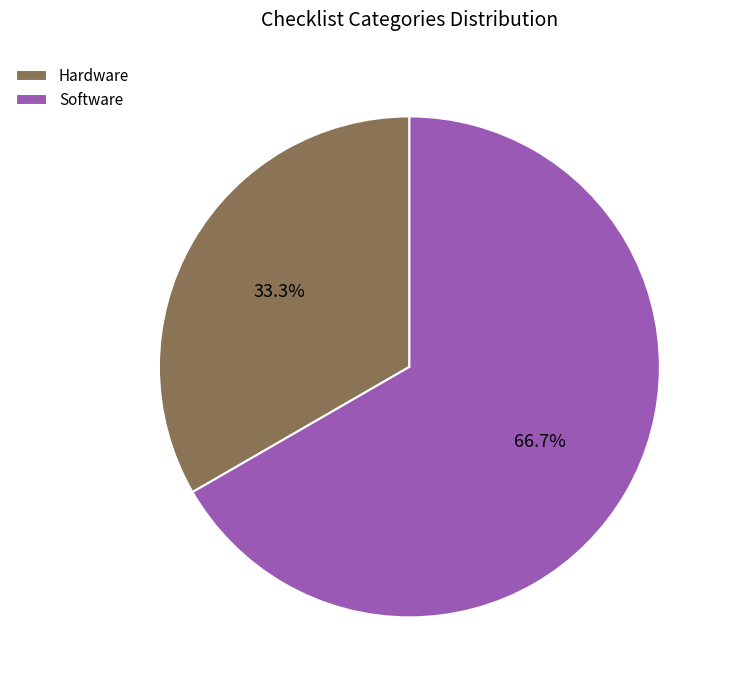

Which slice represents more than half of the pie?

Software